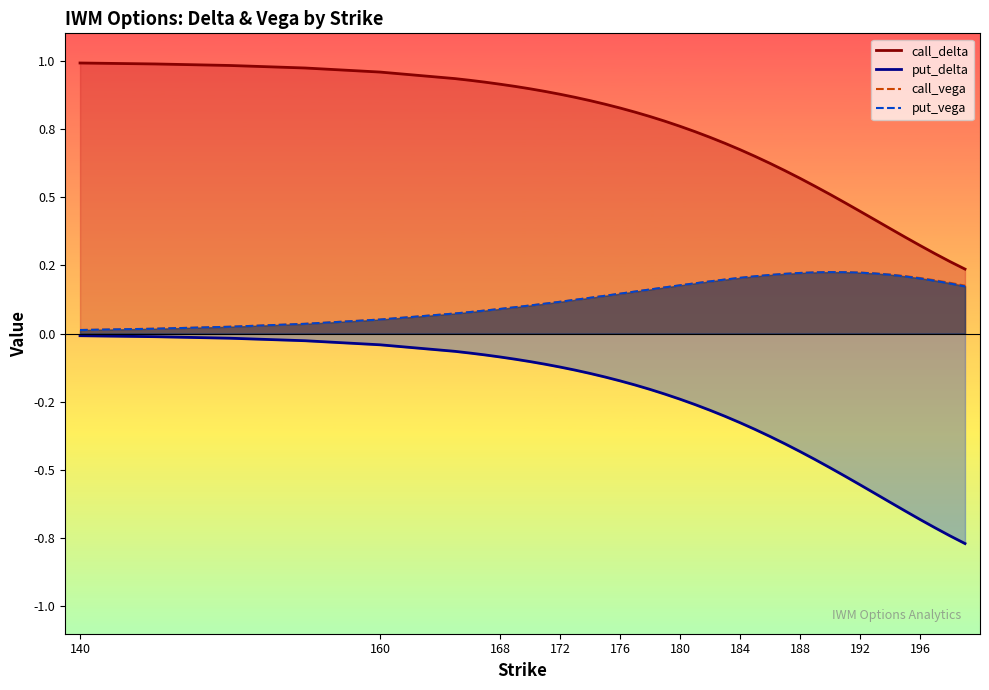

Reading left to right, what are all the values shown in this chart?

call_delta: 1.0	1.0	1.0	1.0	1.0	0.9	0.9	0.9	0.9	0.9	0.9	0.9	0.9	0.9	0.9	0.8	0.8	0.8	0.8	0.8	0.8	0.7	0.7	0.7	0.7	0.6	0.6	0.6	0.6	0.5	0.5	0.5	0.4	0.4	0.4	0.4	0.3	0.3	0.3	0.2
put_delta: -0.0	-0.0	-0.0	-0.0	-0.0	-0.1	-0.1	-0.1	-0.1	-0.1	-0.1	-0.1	-0.1	-0.1	-0.1	-0.2	-0.2	-0.2	-0.2	-0.2	-0.2	-0.3	-0.3	-0.3	-0.3	-0.4	-0.4	-0.4	-0.4	-0.5	-0.5	-0.5	-0.6	-0.6	-0.6	-0.6	-0.7	-0.7	-0.7	-0.8
call_vega: 0.0	0.0	0.0	0.0	0.1	0.1	0.1	0.1	0.1	0.1	0.1	0.1	0.1	0.1	0.1	0.1	0.1	0.2	0.2	0.2	0.2	0.2	0.2	0.2	0.2	0.2	0.2	0.2	0.2	0.2	0.2	0.2	0.2	0.2	0.2	0.2	0.2	0.2	0.2	0.2
put_vega: 0.0	0.0	0.0	0.0	0.1	0.1	0.1	0.1	0.1	0.1	0.1	0.1	0.1	0.1	0.1	0.1	0.1	0.2	0.2	0.2	0.2	0.2	0.2	0.2	0.2	0.2	0.2	0.2	0.2	0.2	0.2	0.2	0.2	0.2	0.2	0.2	0.2	0.2	0.2	0.2